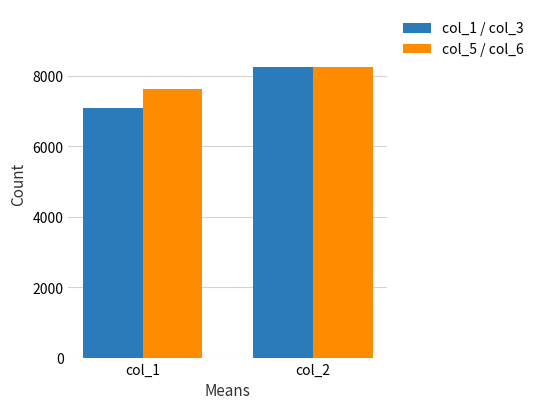

Rank the categories by col_5 / col_6 value from lowest to highest.

col_1, col_2